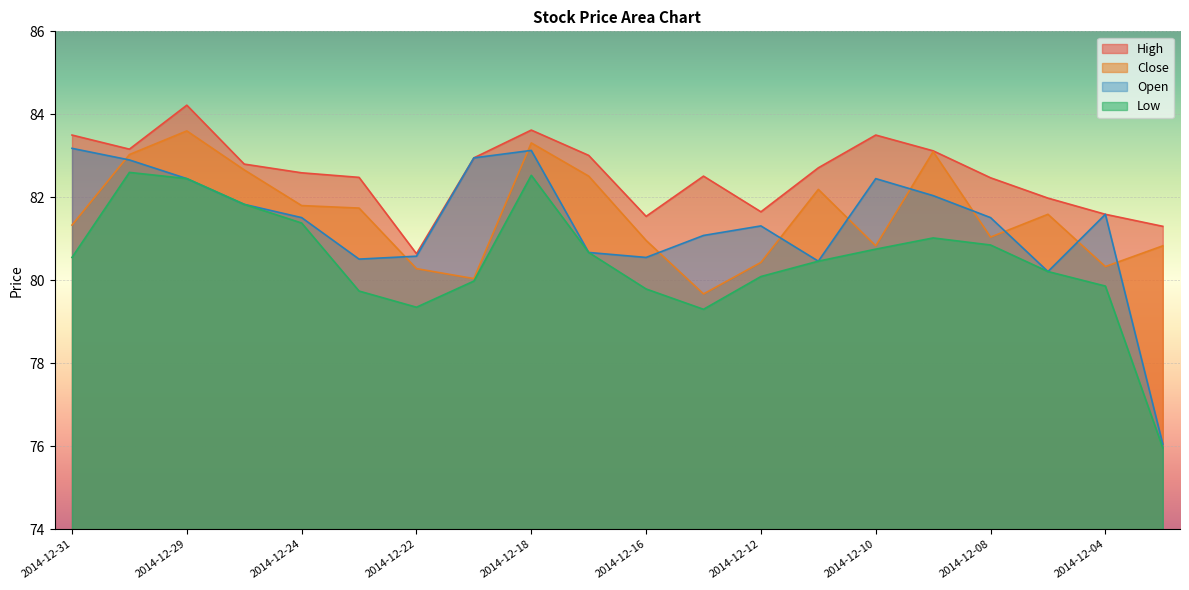

Rank the categories by Close value from highest to lowest.

2014-12-29, 2014-12-18, 2014-12-09, 2014-12-30, 2014-12-26, 2014-12-17, 2014-12-11, 2014-12-24, 2014-12-23, 2014-12-05, 2014-12-31, 2014-12-08, 2014-12-16, 2014-12-10, 2014-12-03, 2014-12-12, 2014-12-04, 2014-12-22, 2014-12-19, 2014-12-15